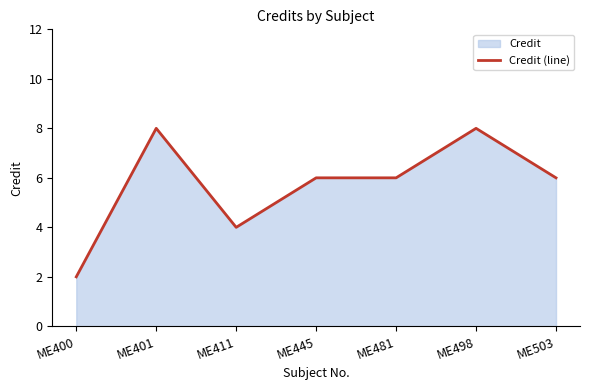

Where is the first local minimum?

ME411